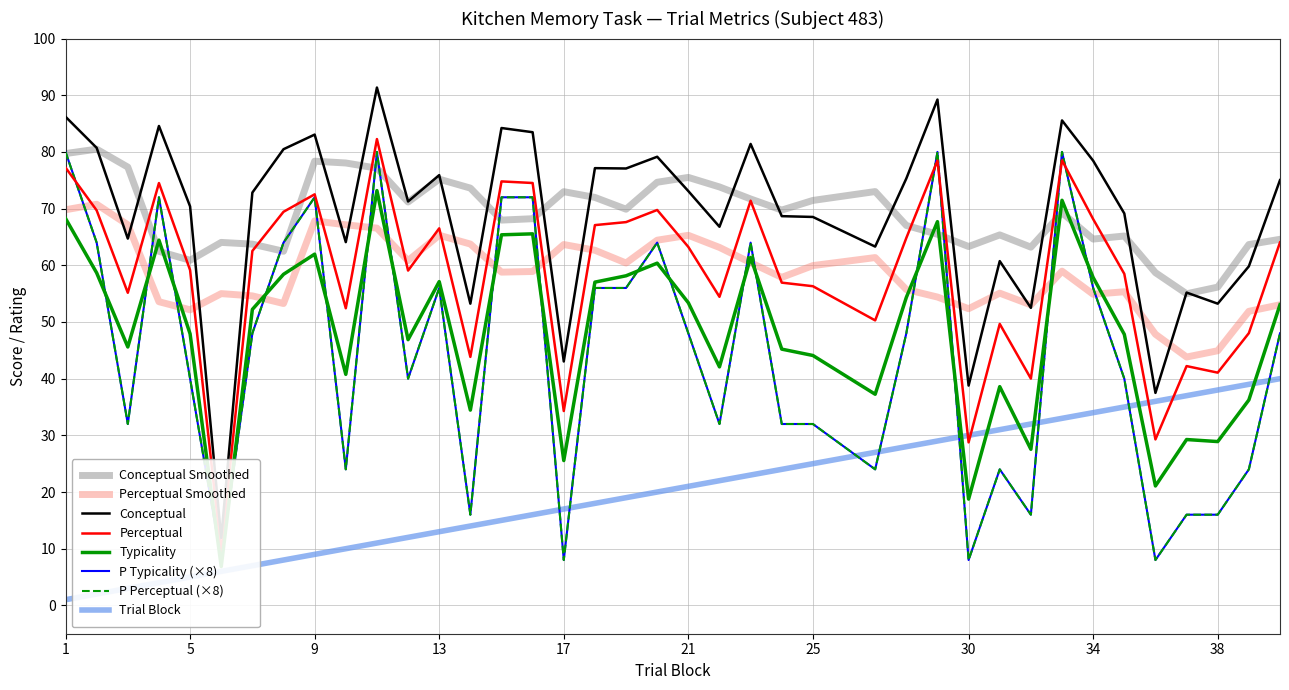

What is the maximum value for trial_block?

40.0